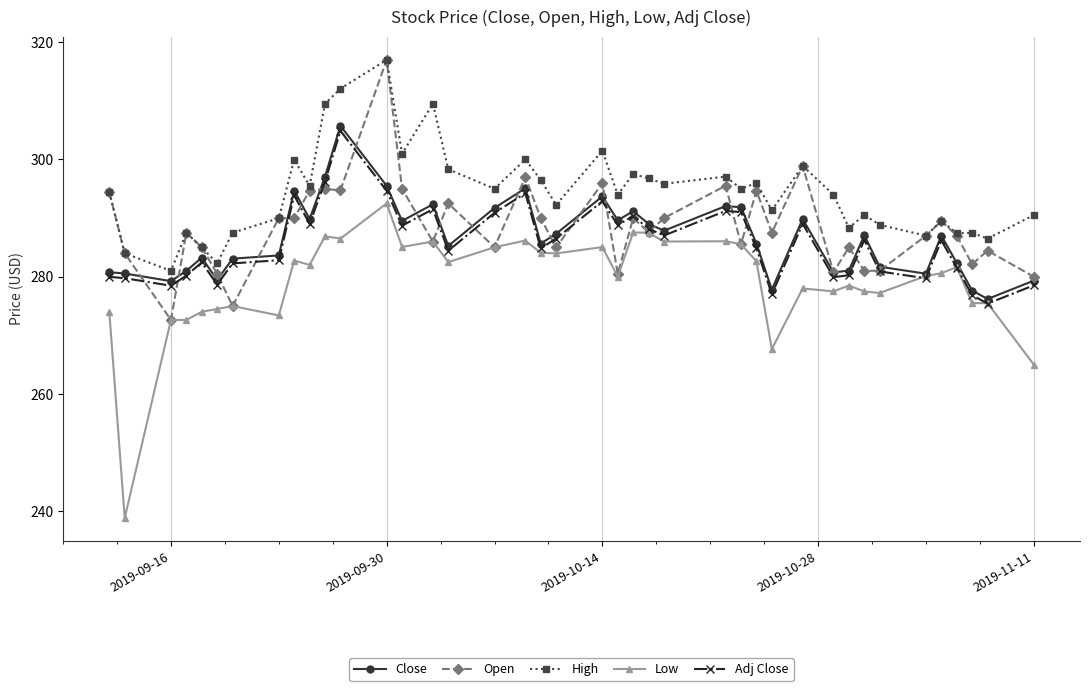

What is the value of the Open point at the 31st from the left?

280.8